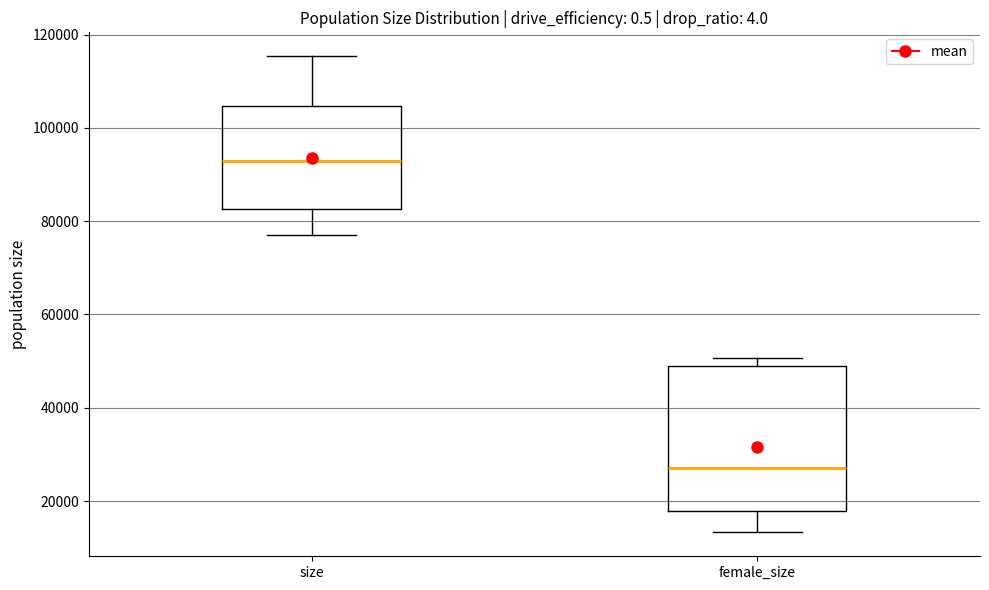

Reading left to right, read every box against the y-axis: the position of its median line, the range the box covers, and the ends of its whiskers. The values are not printed on the chart, so give them approximately, as read against the axis.

size: median 92000, box 82000 to 104000, whiskers 76000 to 116000
female_size: median 28000, box 18000 to 50000, whiskers 14000 to 50000 (just above the box's upper edge)